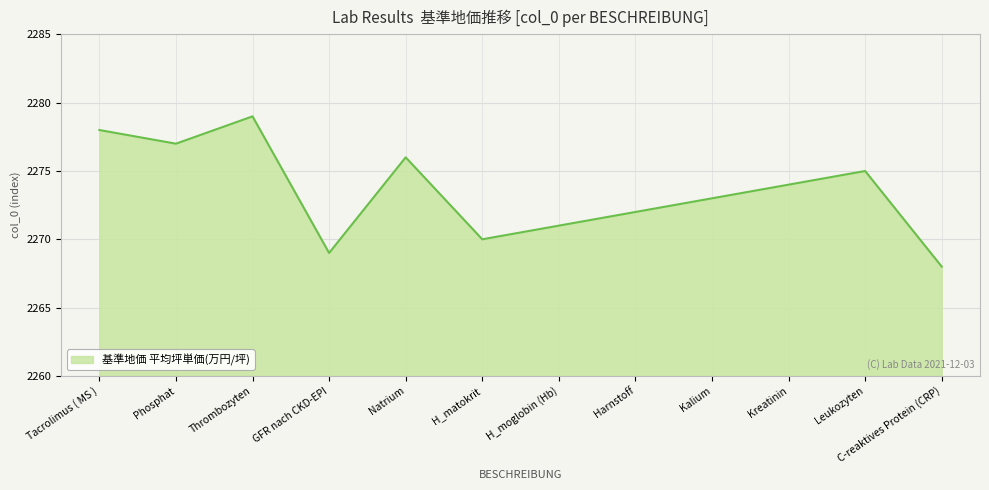

How many lines are shown in the chart?

1